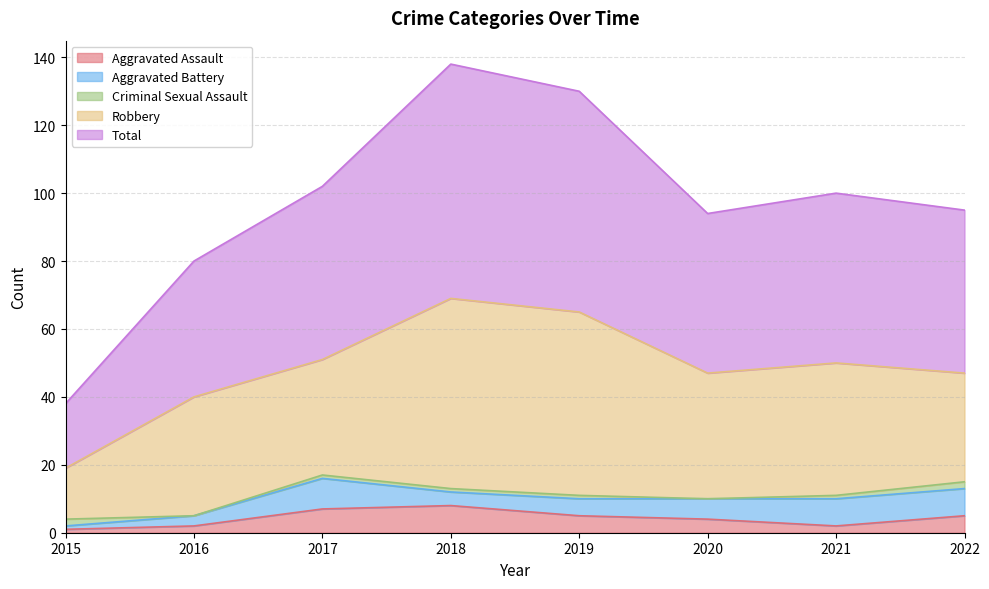

True or false: Robbery has more than 2 interior local peaks.

True